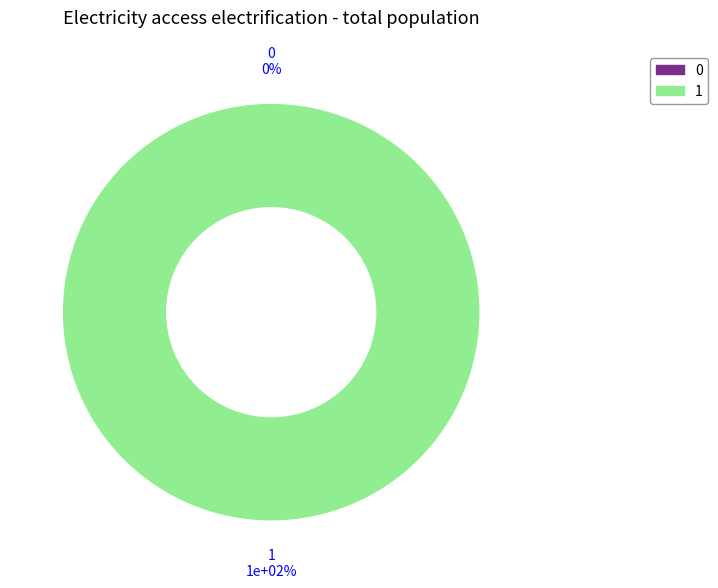

Count the number of slices in the pie.

2